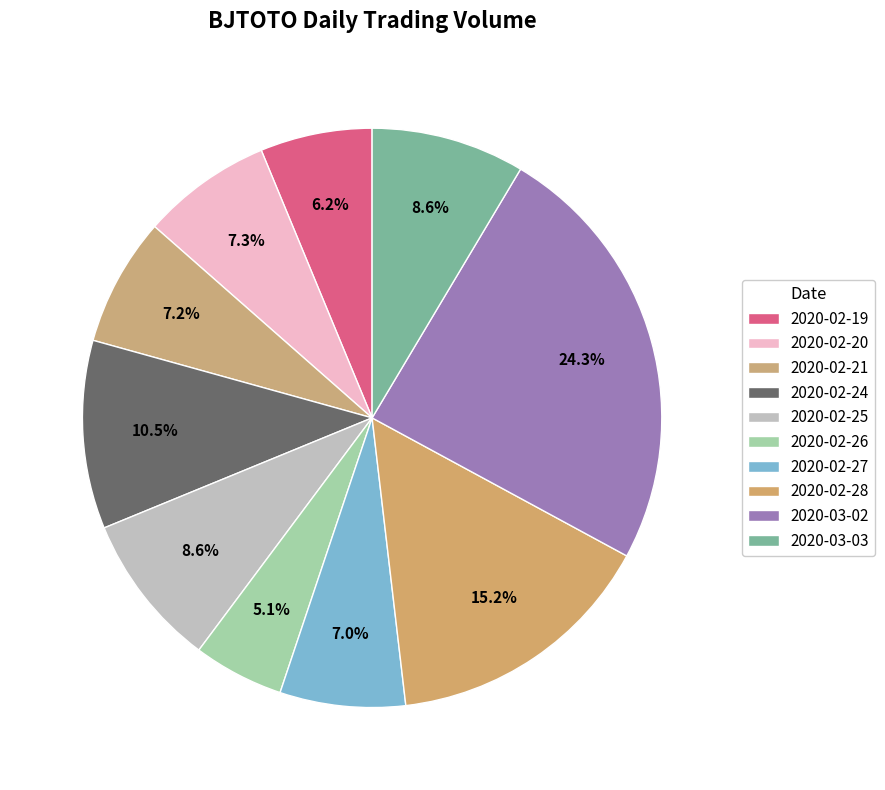

How many segments does this pie chart have?

10